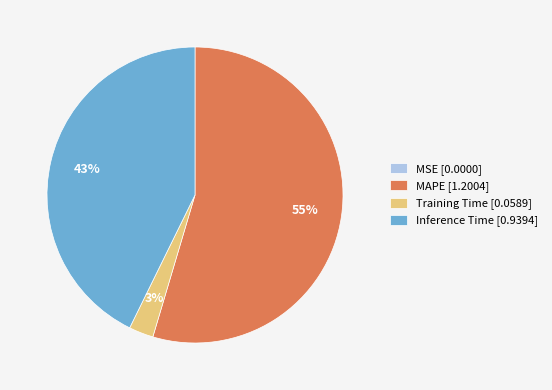

To the nearest percent, what is the difference between the Inference Time [0.9394] and Training Time [0.0589] slice percentages?

40%